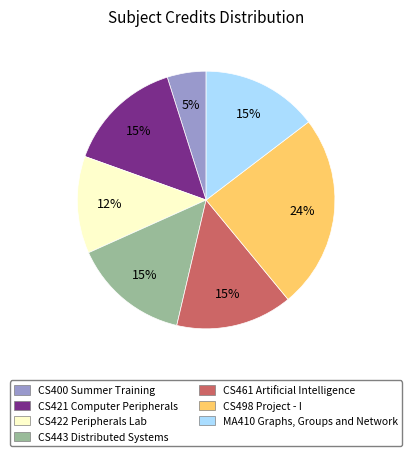

True or false: CS421 Computer Peripherals accounts for 15% of the total.

True